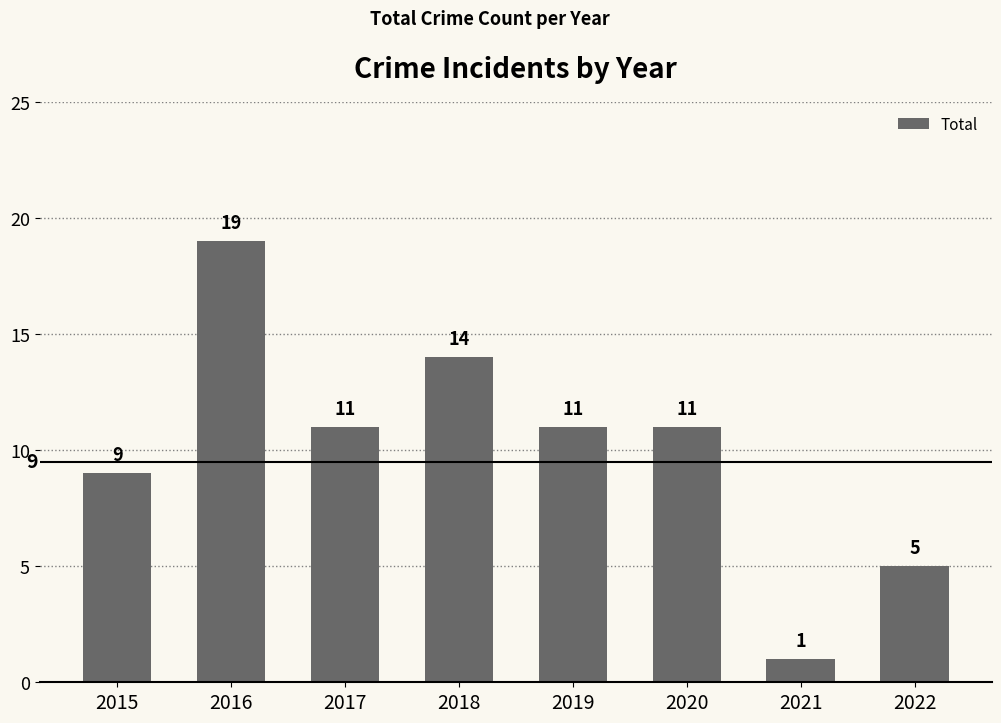

At which category does the chart reach its peak across all series?

2016